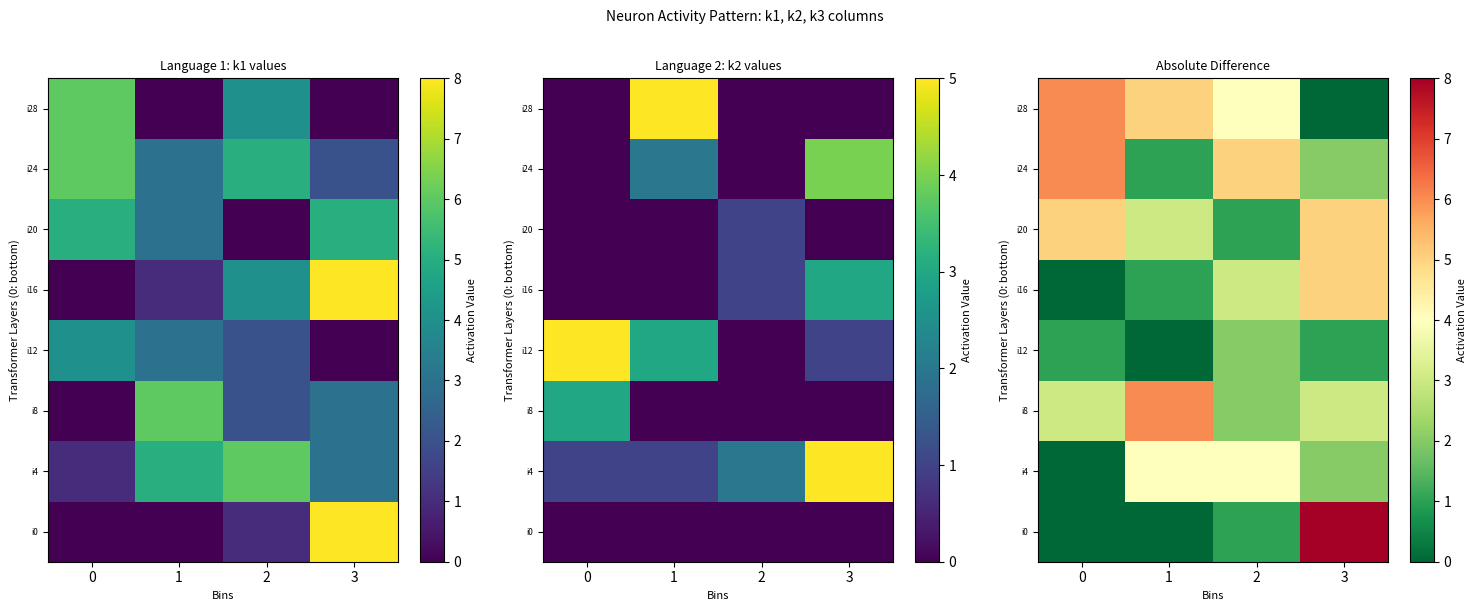

How many values in i0 are above zero?

2